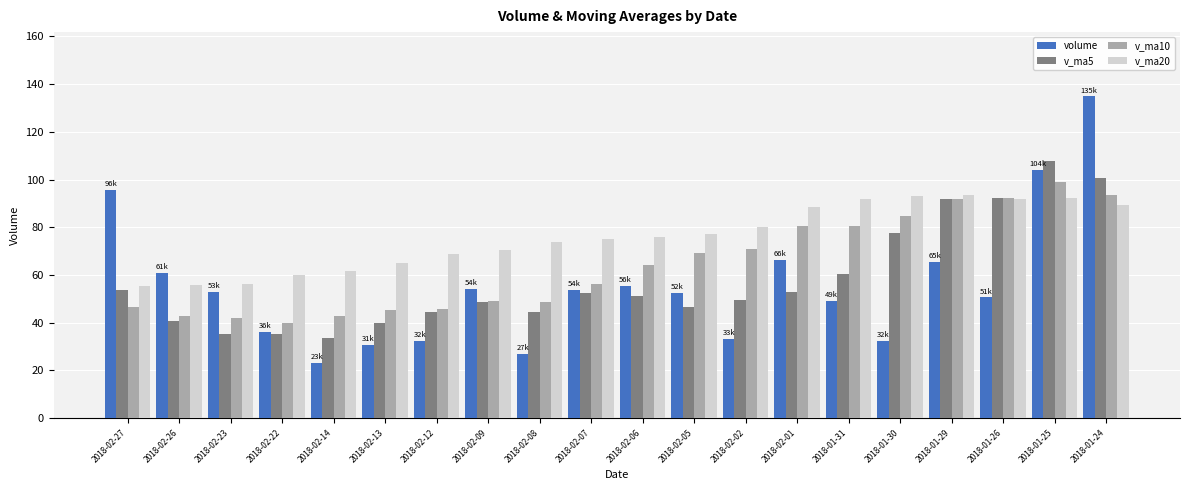

What are all the series names shown in the legend?

volume, v_ma5, v_ma10, v_ma20